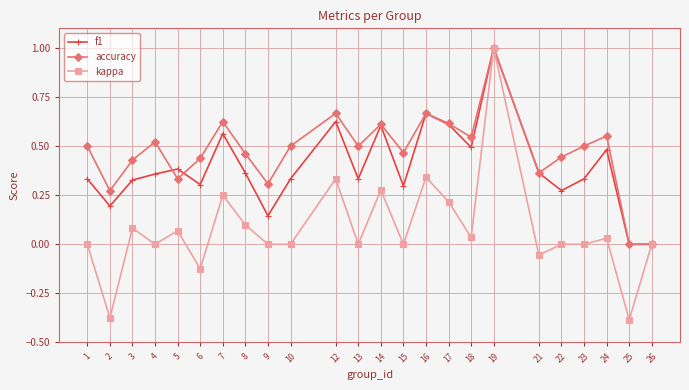

At which category does accuracy reach its first local valley?

2